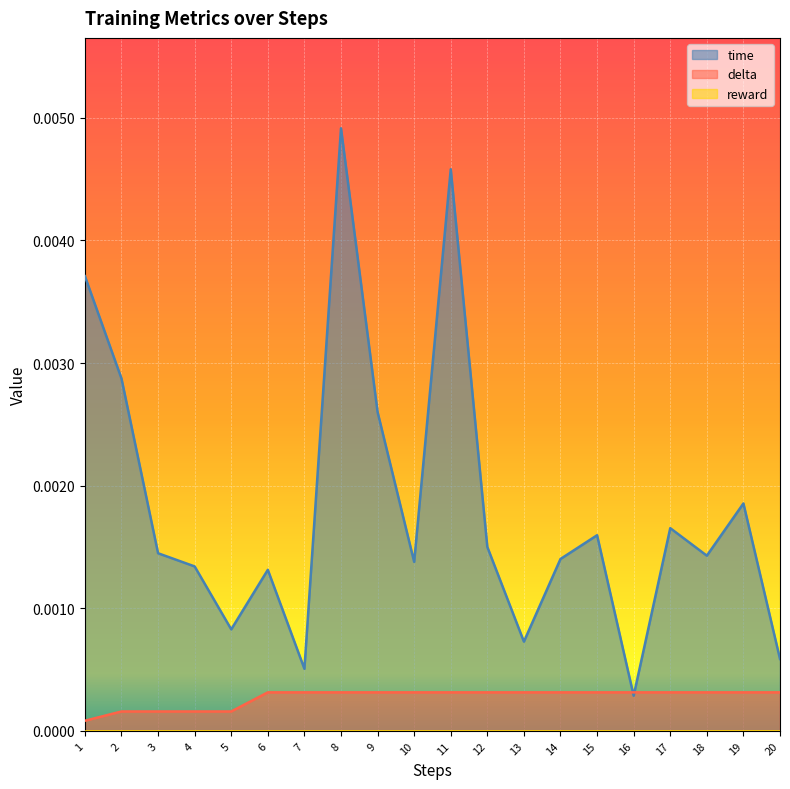

Where is the first local maximum for time?

6